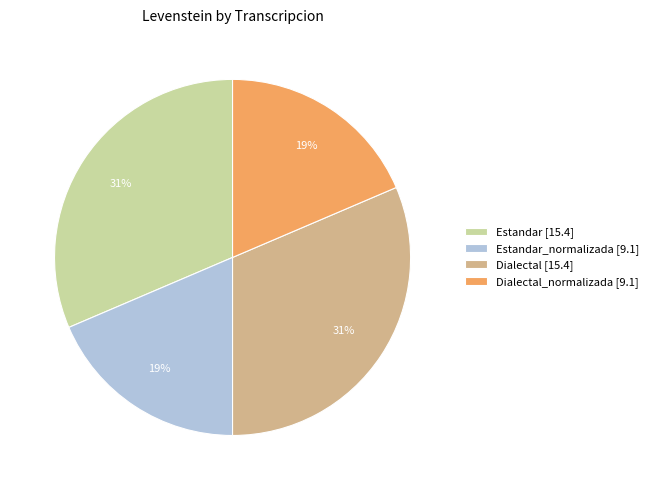

Which has a higher value, Estandar [15.4] or Estandar_normalizada [9.1]?

Estandar [15.4]